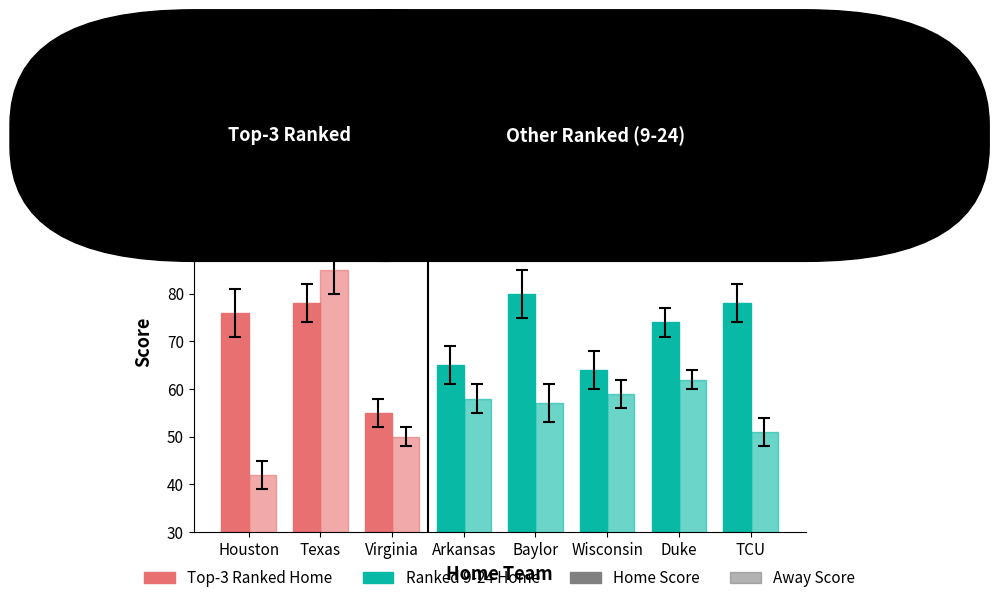

What is the difference between the highest and lowest values at Duke?

12